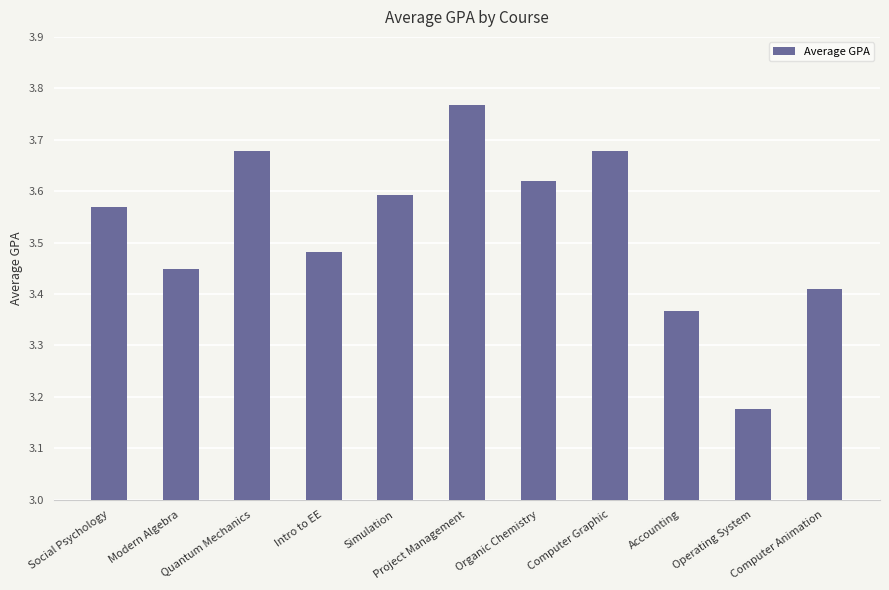

What is the label of the 7th bar from the left?

Organic Chemistry